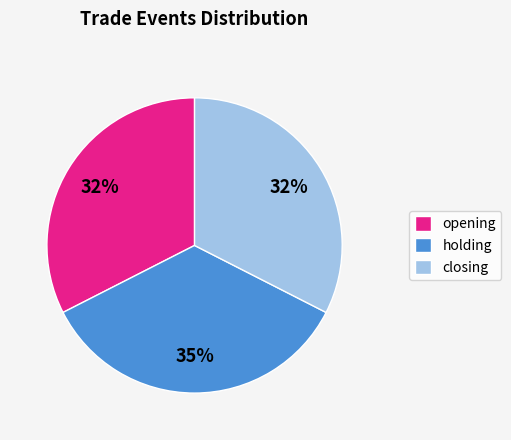

Is the sum of opening and closing greater than half?

Yes